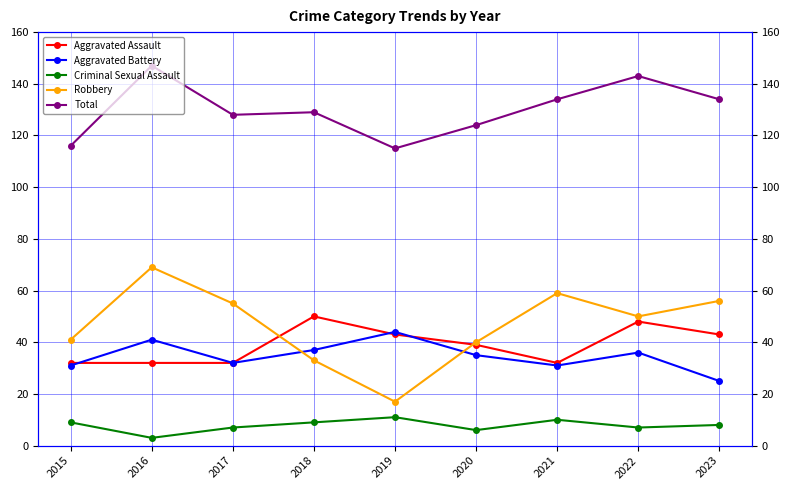

Which series has the largest range (max minus min)?

Robbery